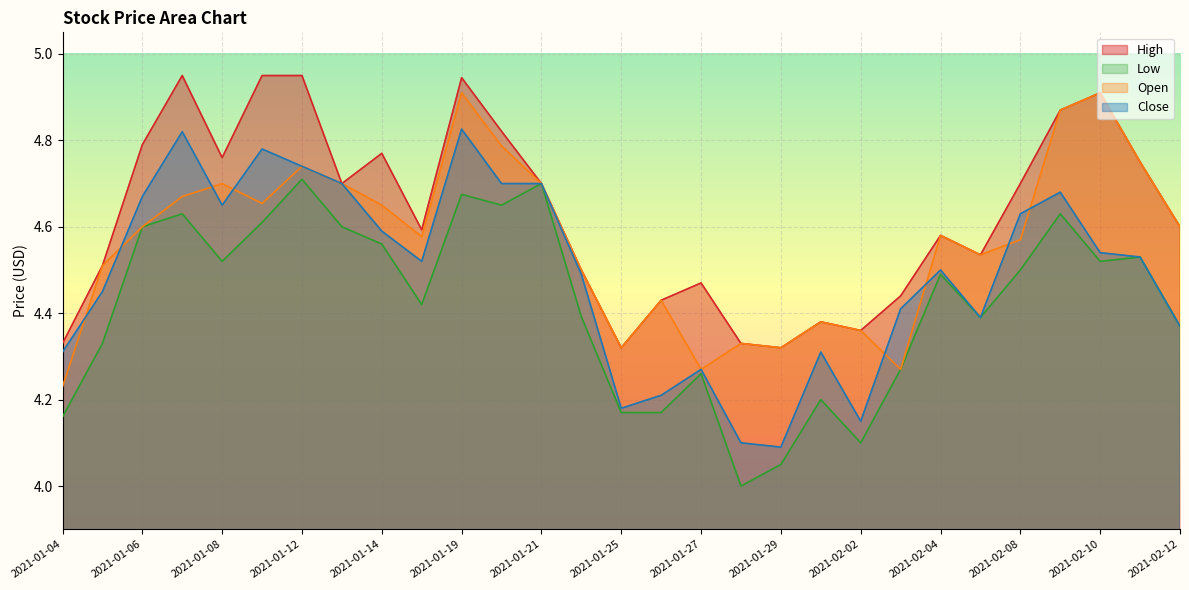

The value of Low at 2021-01-28 is 6.6. True or false?

False